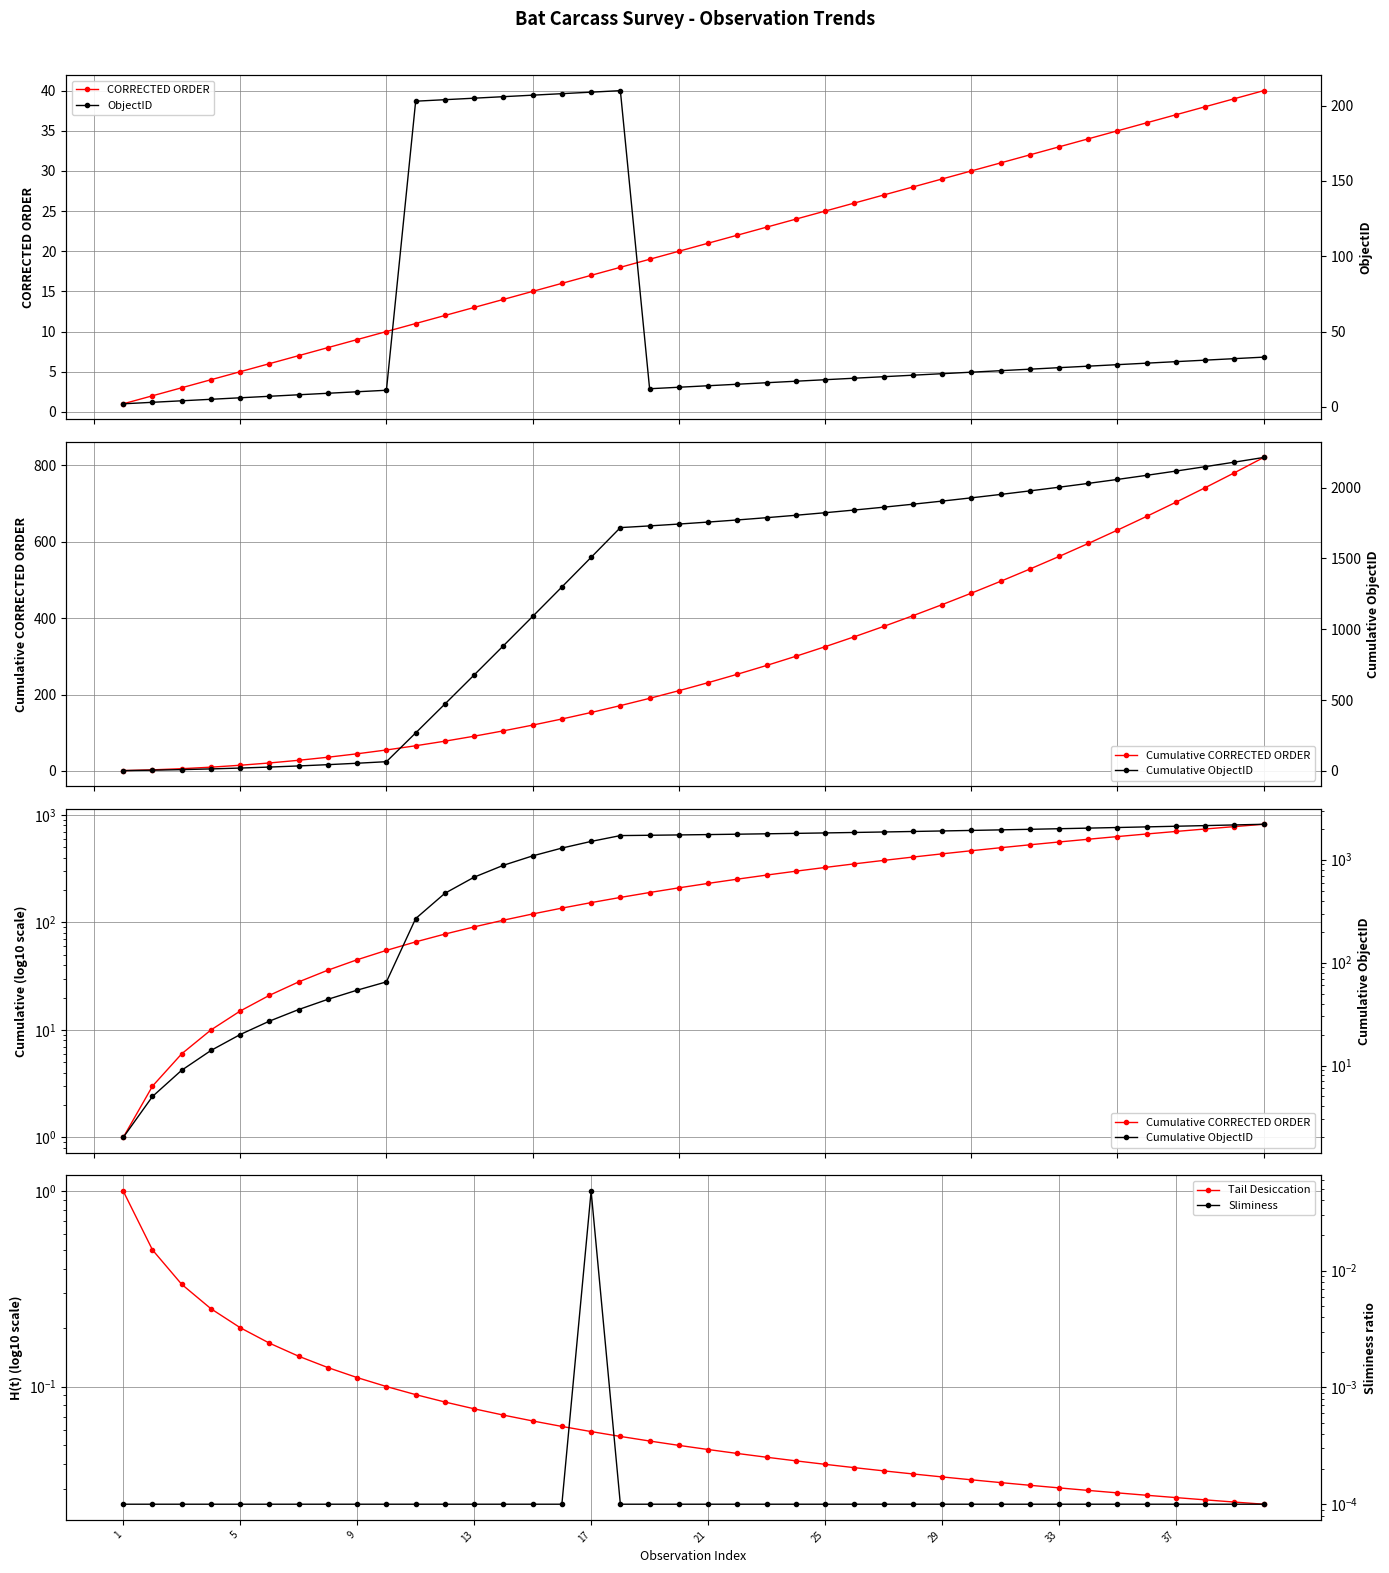

Reading right to left, what are all the values shown in this chart?

CORRECTED ORDER: 40.0	39.0	38.0	37.0	36.0	35.0	34.0	33.0	32.0	31.0	30.0	29.0	28.0	27.0	26.0	25.0	24.0	23.0	22.0	21.0	20.0	19.0	18.0	17.0	16.0	15.0	14.0	13.0	12.0	11.0	10.0	9.0	8.0	7.0	6.0	5.0	4.0	3.0	2.0	1.0
Cumulative CORRECTED ORDER: 820.0	780.0	741.0	703.0	666.0	630.0	595.0	561.0	528.0	496.0	465.0	435.0	406.0	378.0	351.0	325.0	300.0	276.0	253.0	231.0	210.0	190.0	171.0	153.0	136.0	120.0	105.0	91.0	78.0	66.0	55.0	45.0	36.0	28.0	21.0	15.0	10.0	6.0	3.0	1.0
Tail Desiccation: 0.0	0.0	0.0	0.0	0.0	0.0	0.0	0.0	0.0	0.0	0.0	0.0	0.0	0.0	0.0	0.0	0.0	0.0	0.0	0.0	0.1	0.1	0.1	0.1	0.1	0.1	0.1	0.1	0.1	0.1	0.1	0.1	0.1	0.1	0.2	0.2	0.2	0.3	0.5	1.0
ObjectID: 33.0	32.0	31.0	30.0	29.0	28.0	27.0	26.0	25.0	24.0	23.0	22.0	21.0	20.0	19.0	18.0	17.0	16.0	15.0	14.0	13.0	12.0	210.0	209.0	208.0	207.0	206.0	205.0	204.0	203.0	11.0	10.0	9.0	8.0	7.0	6.0	5.0	4.0	3.0	2.0
Cumulative ObjectID: 2212.0	2179.0	2147.0	2116.0	2086.0	2057.0	2029.0	2002.0	1976.0	1951.0	1927.0	1904.0	1882.0	1861.0	1841.0	1822.0	1804.0	1787.0	1771.0	1756.0	1742.0	1729.0	1717.0	1507.0	1298.0	1090.0	883.0	677.0	472.0	268.0	65.0	54.0	44.0	35.0	27.0	20.0	14.0	9.0	5.0	2.0
Sliminess: 0.0	0.0	0.0	0.0	0.0	0.0	0.0	0.0	0.0	0.0	0.0	0.0	0.0	0.0	0.0	0.0	0.0	0.0	0.0	0.0	0.0	0.0	0.0	0.0	0.0	0.0	0.0	0.0	0.0	0.0	0.0	0.0	0.0	0.0	0.0	0.0	0.0	0.0	0.0	0.0